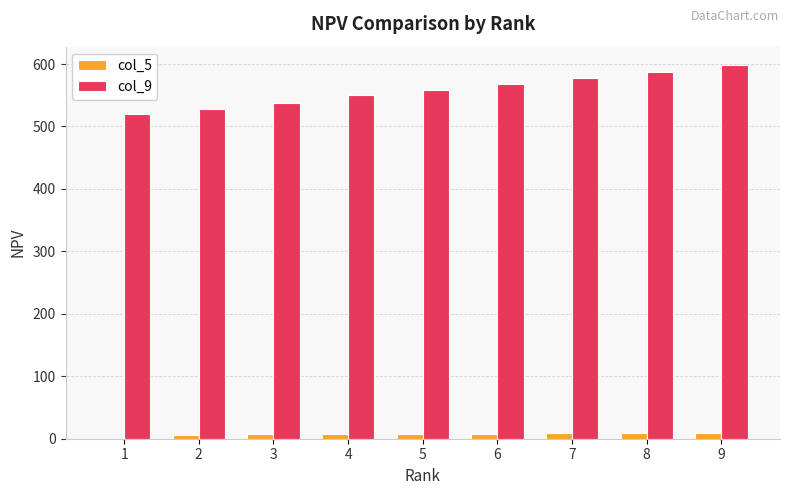

Which category has the highest value across all series?

9